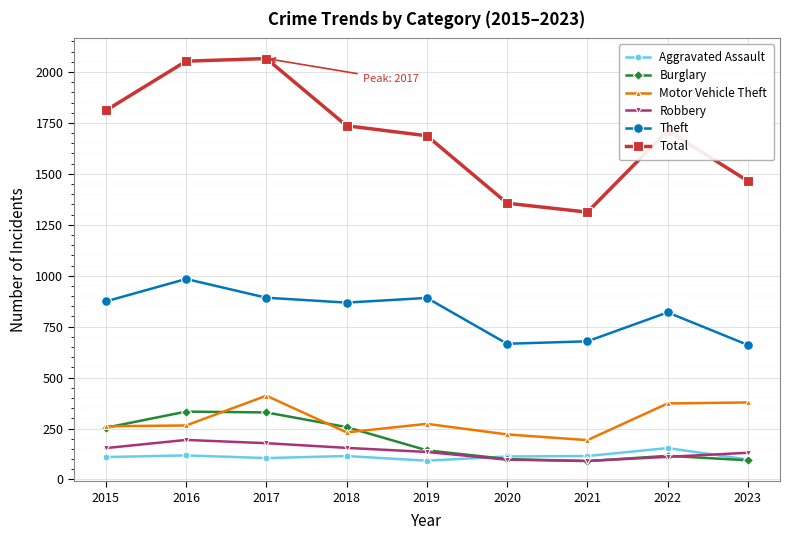

Count the number of data series in this chart.

6